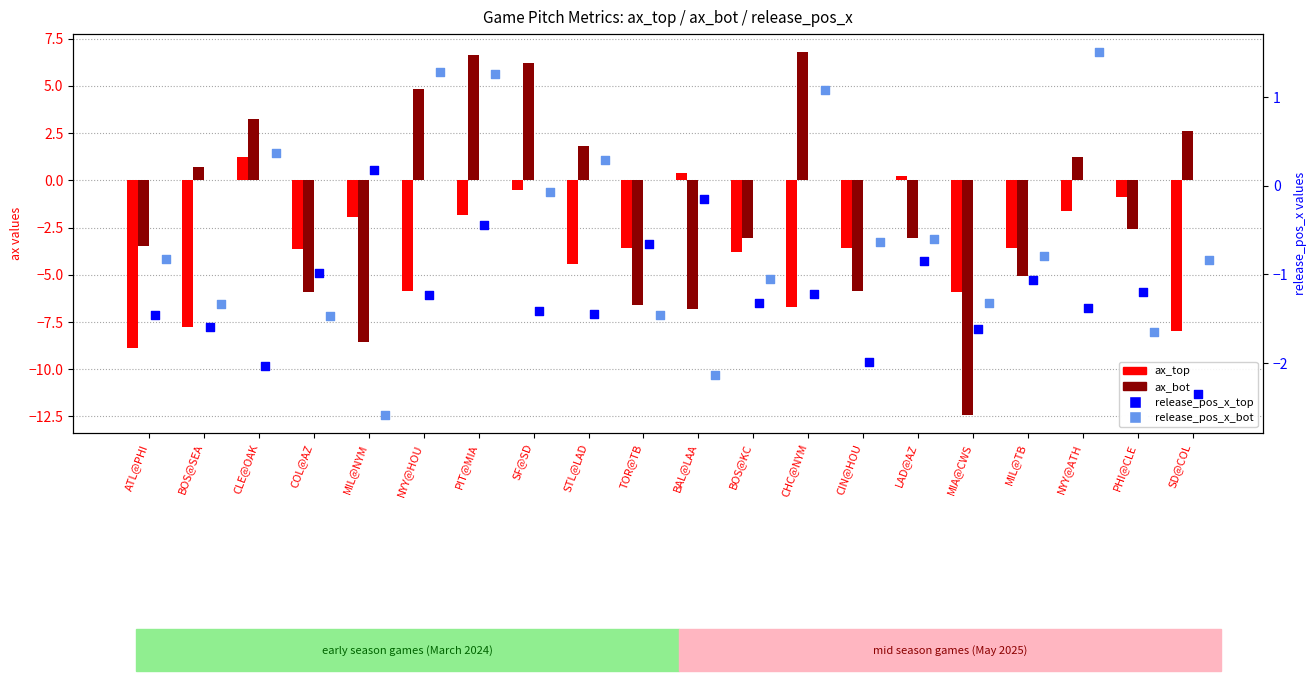

Is the value of ax_top at CHC@NYM greater than the value of release_pos_x_top at MIL@NYM?

No